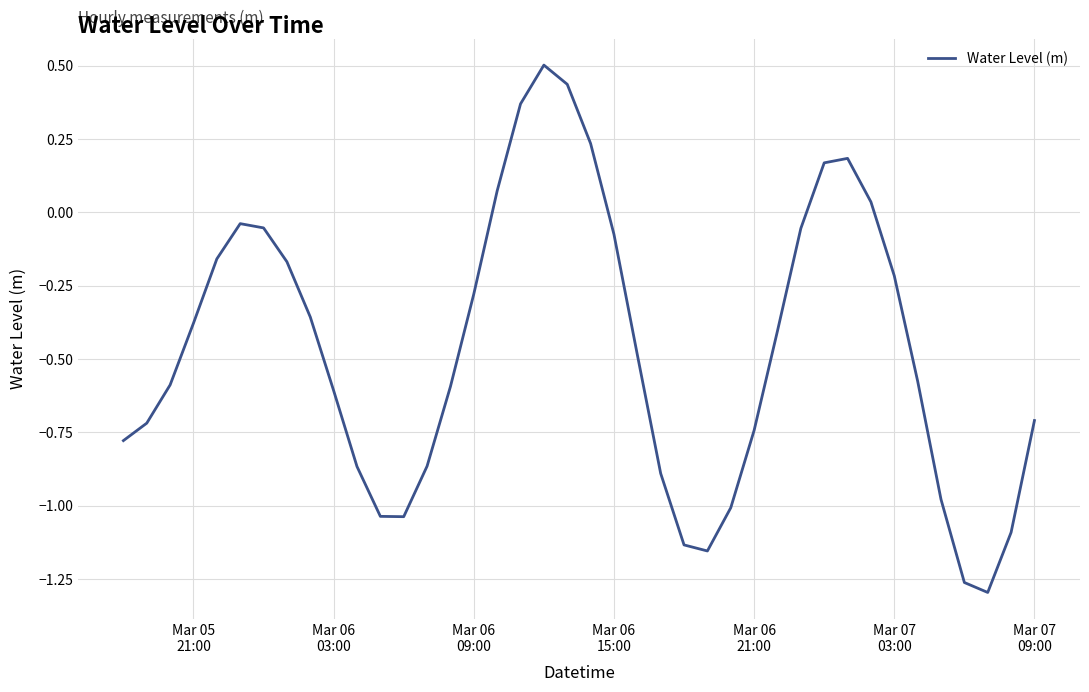

True or false: the data has more than 1 interior local peaks.

True